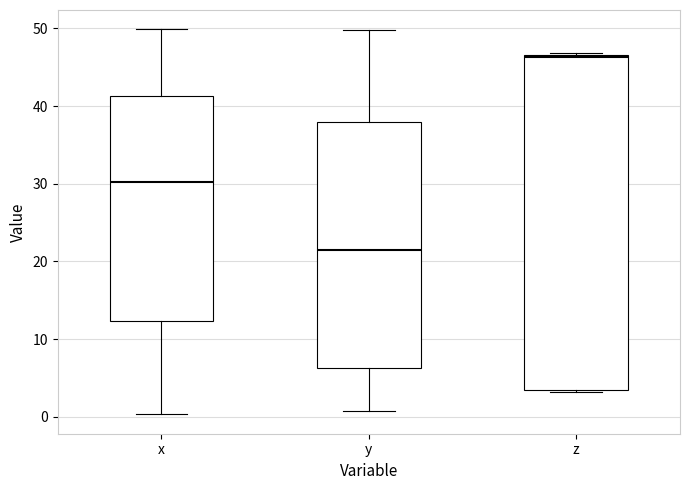

Which box is the tallest, from its lower edge to its upper edge?

z